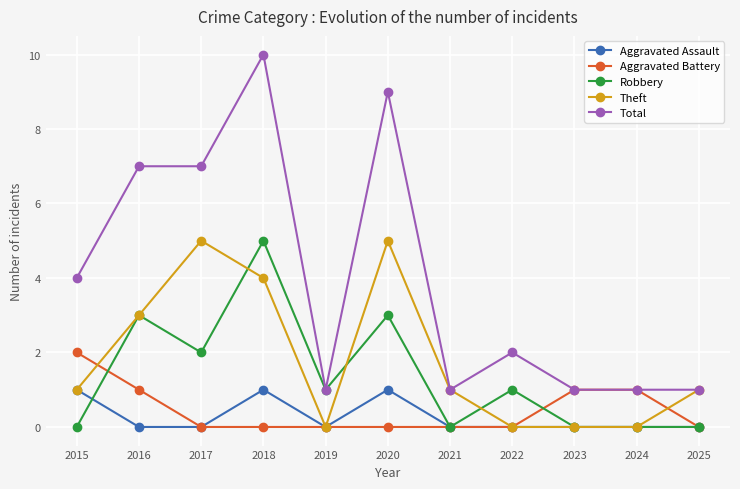

Reading left to right, what are all the values shown in this chart?

Aggravated Assault: 2015=1	2016=0	2017=0	2018=1	2019=0	2020=1	2021=0	2022=0	2023=0	2024=0	2025=0
Aggravated Battery: 2015=2	2016=1	2017=0	2018=0	2019=0	2020=0	2021=0	2022=0	2023=1	2024=1	2025=0
Robbery: 2015=0	2016=3	2017=2	2018=5	2019=1	2020=3	2021=0	2022=1	2023=0	2024=0	2025=0
Theft: 2015=1	2016=3	2017=5	2018=4	2019=0	2020=5	2021=1	2022=0	2023=0	2024=0	2025=1
Total: 2015=4	2016=7	2017=7	2018=10	2019=1	2020=9	2021=1	2022=2	2023=1	2024=1	2025=1